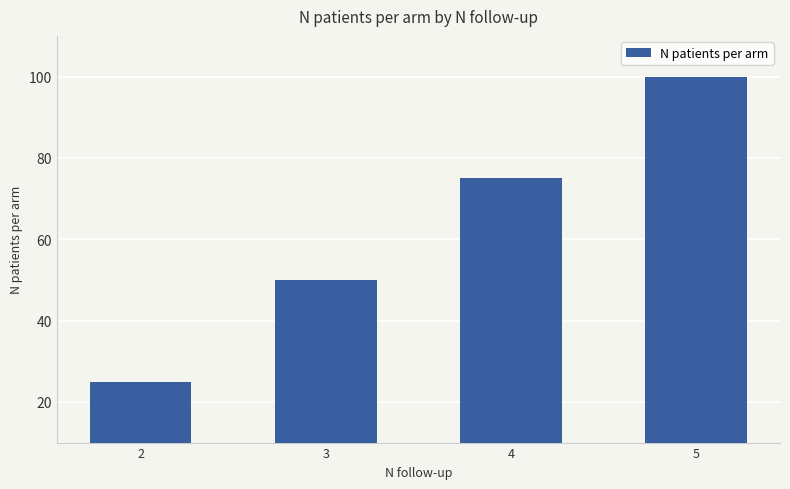

True or false: the data shows 90 at 3.

False